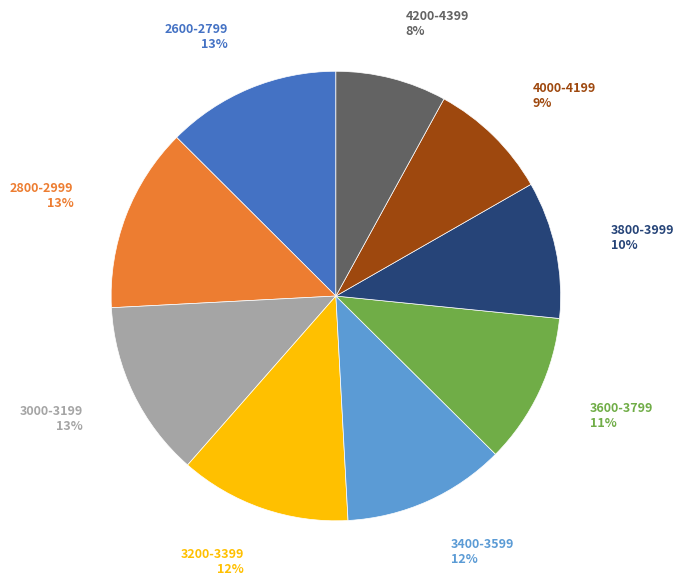

Is there a majority slice in this chart?

No